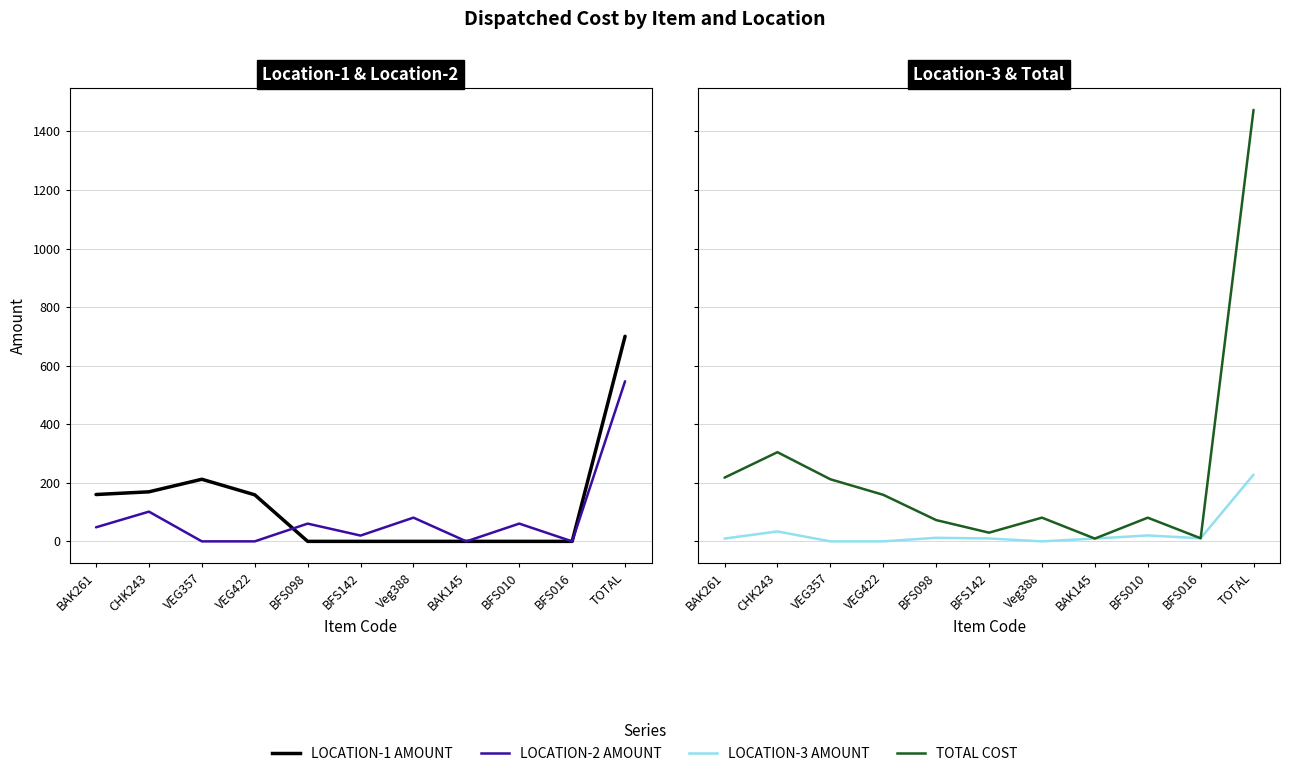

Is the value of LOCATION-2 AMOUNT at CHK243 greater than the value of LOCATION-3 AMOUNT at BFS142?

Yes